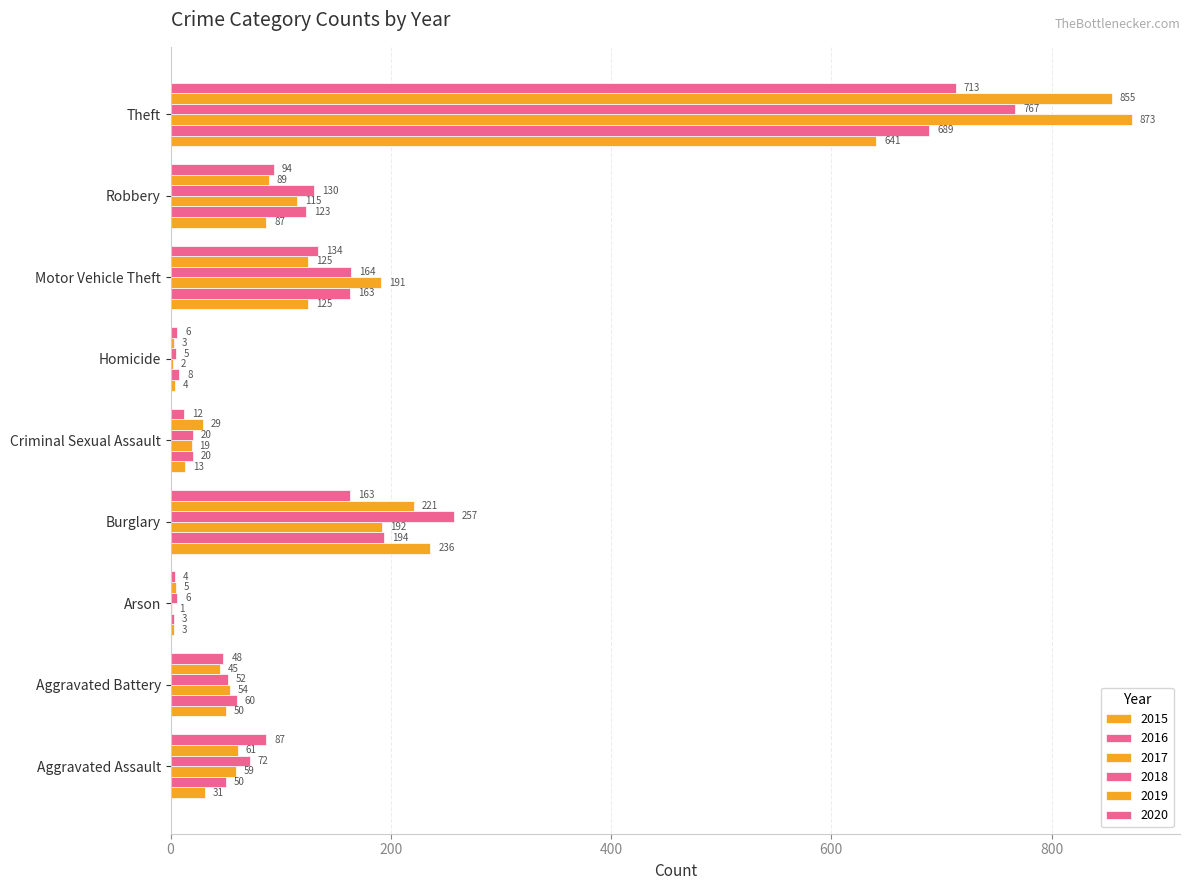

What is the label of the 7th bar from the right?

Arson